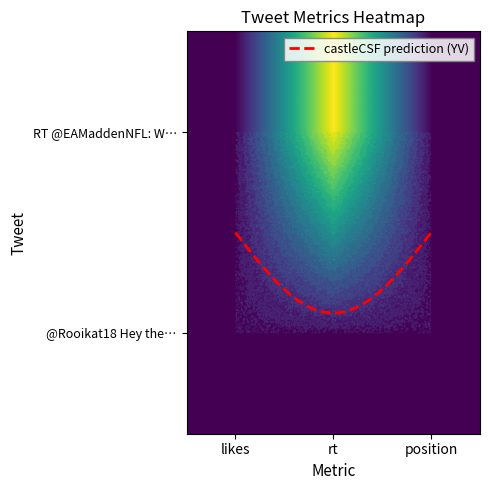

Rank the categories by value from lowest to highest.

likes, position, rt